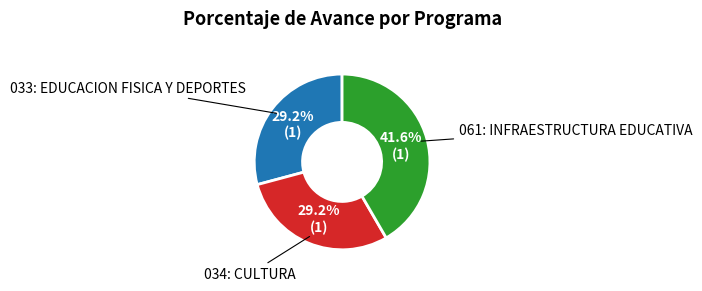

Is there any slice that represents more than half of the pie?

No